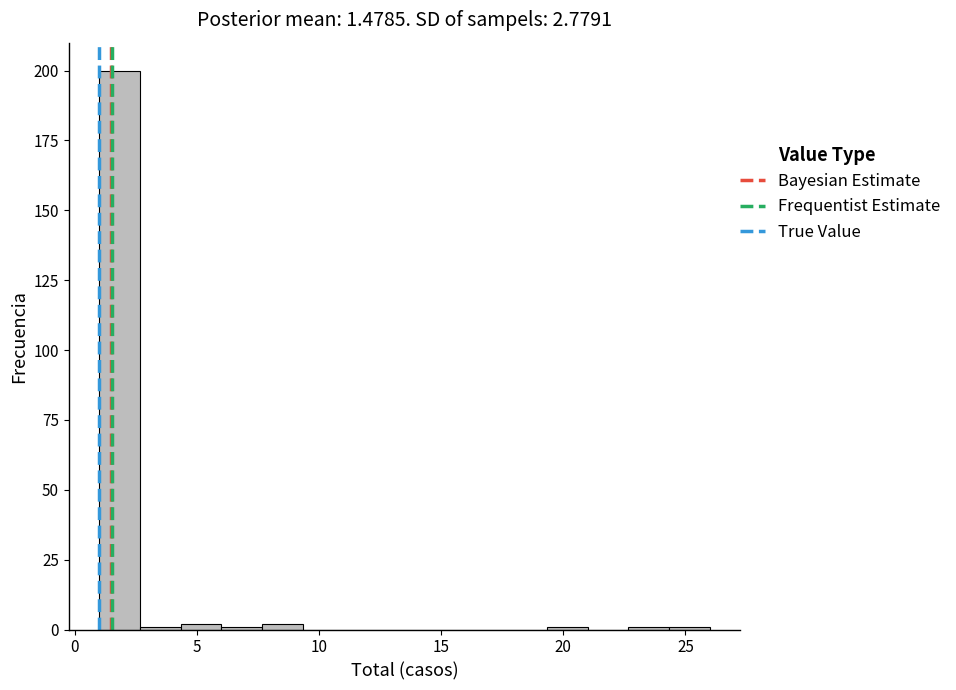

Read against the x-axis, roughly where is the centre of the tallest bar?

2.0